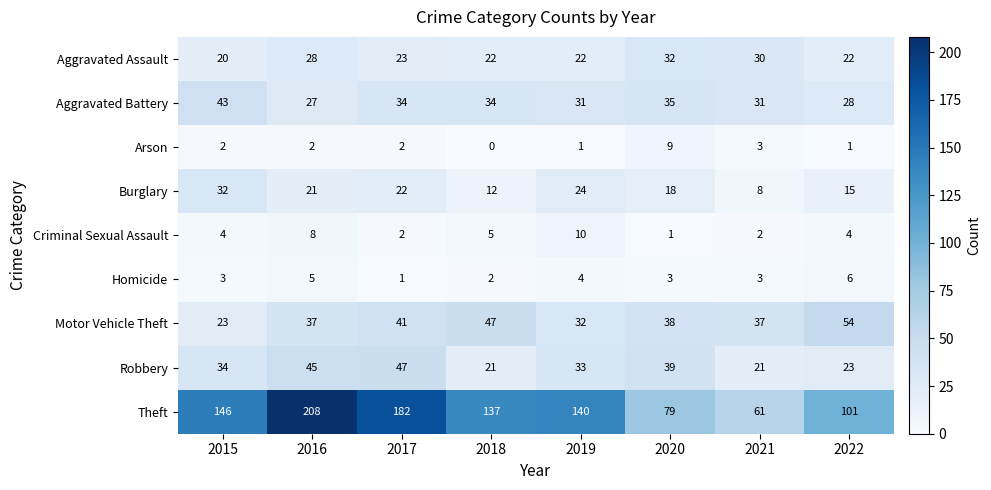

What is the difference between the Aggravated Battery values at 2016 and 2019?

4